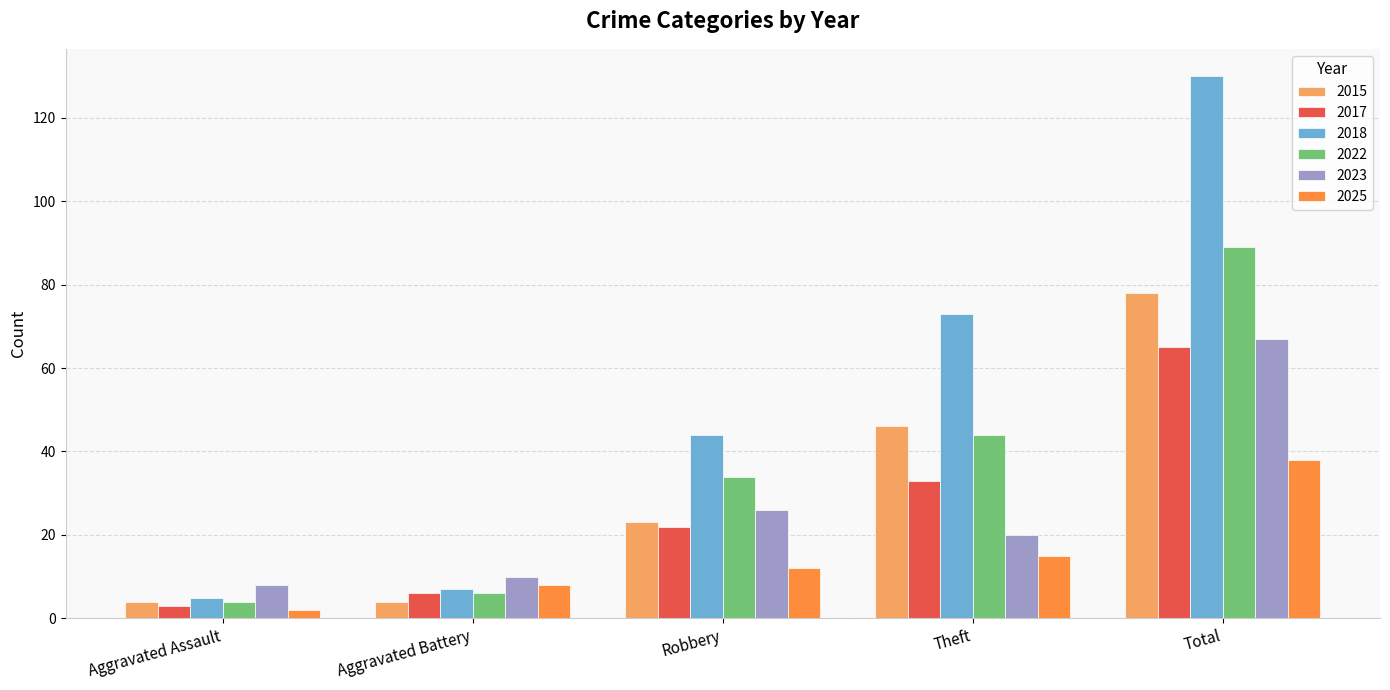

The 2025 series shows 2 at Aggravated Battery. True or false?

False